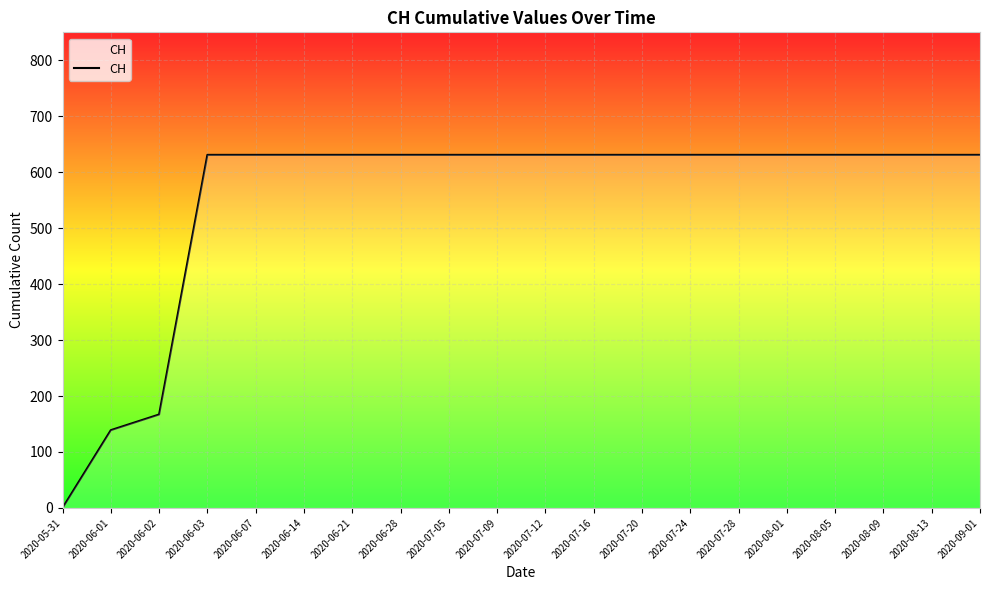

Is this an area chart (filled region under the line)?

No